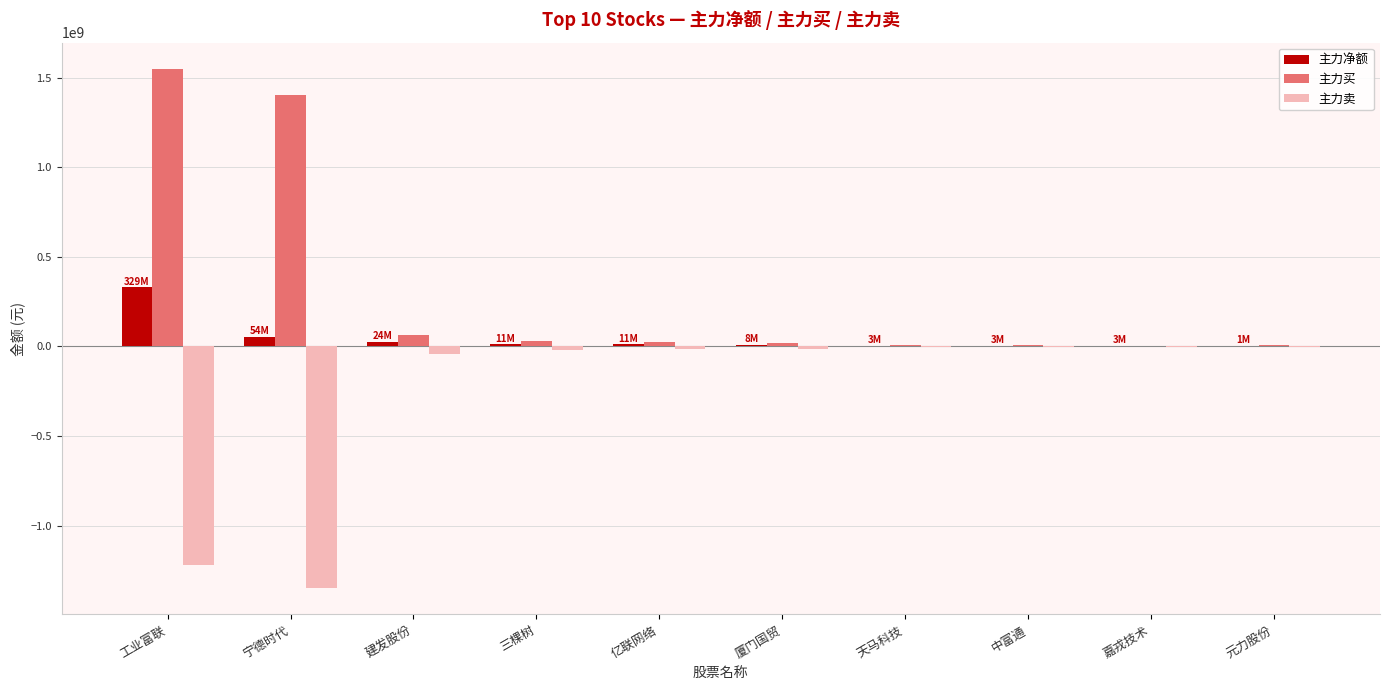

Which series has the largest total across all categories?

主力买